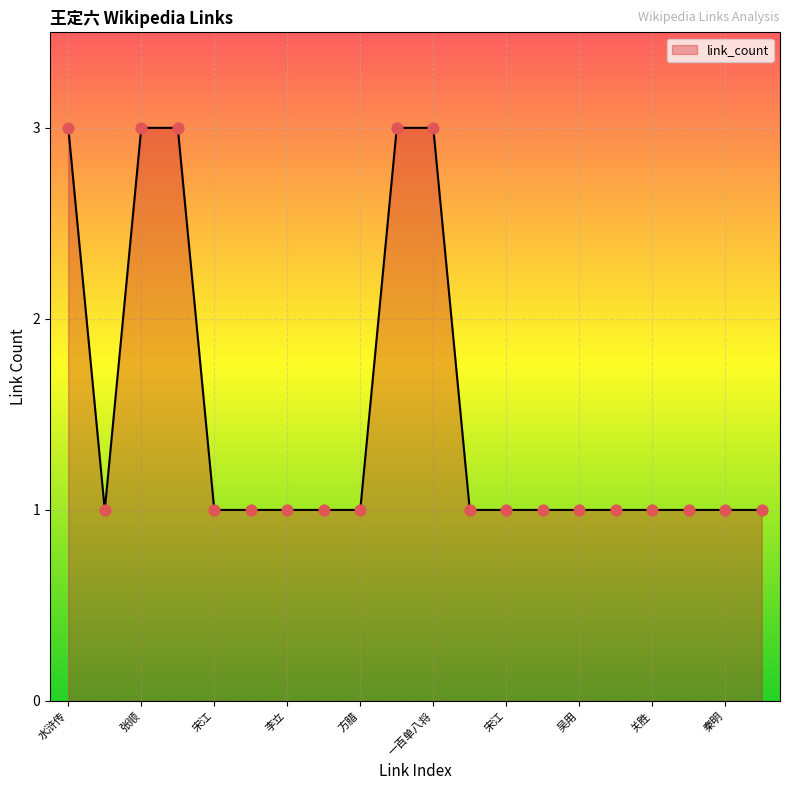

What is the greatest value displayed?

3